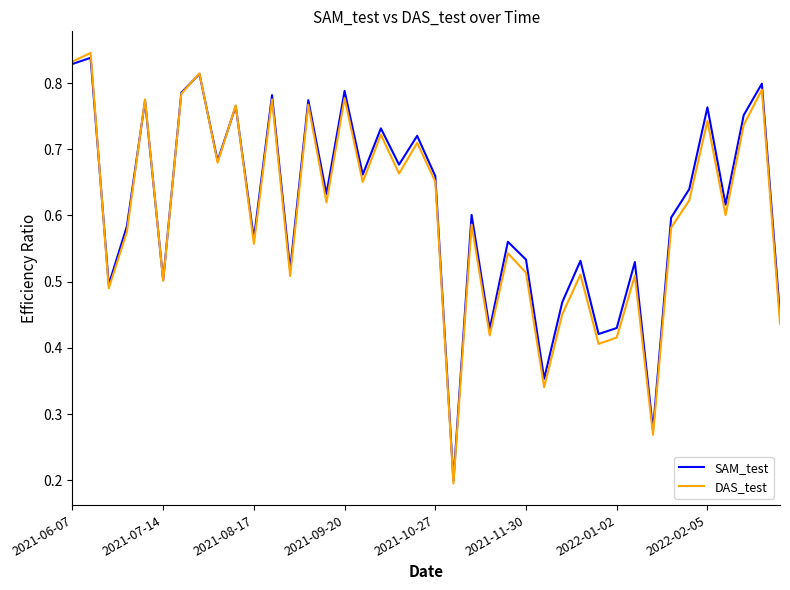

Which series has the largest total across all categories?

SAM_test